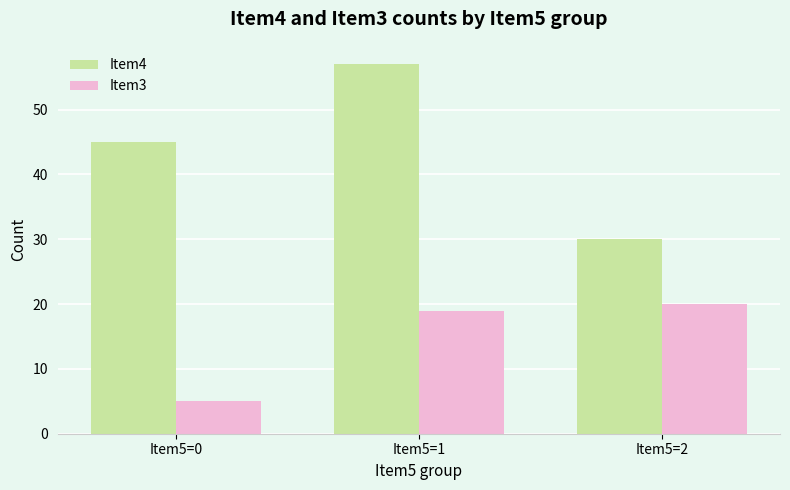

What is the difference between the maximum and minimum values in the Item3 series?

15